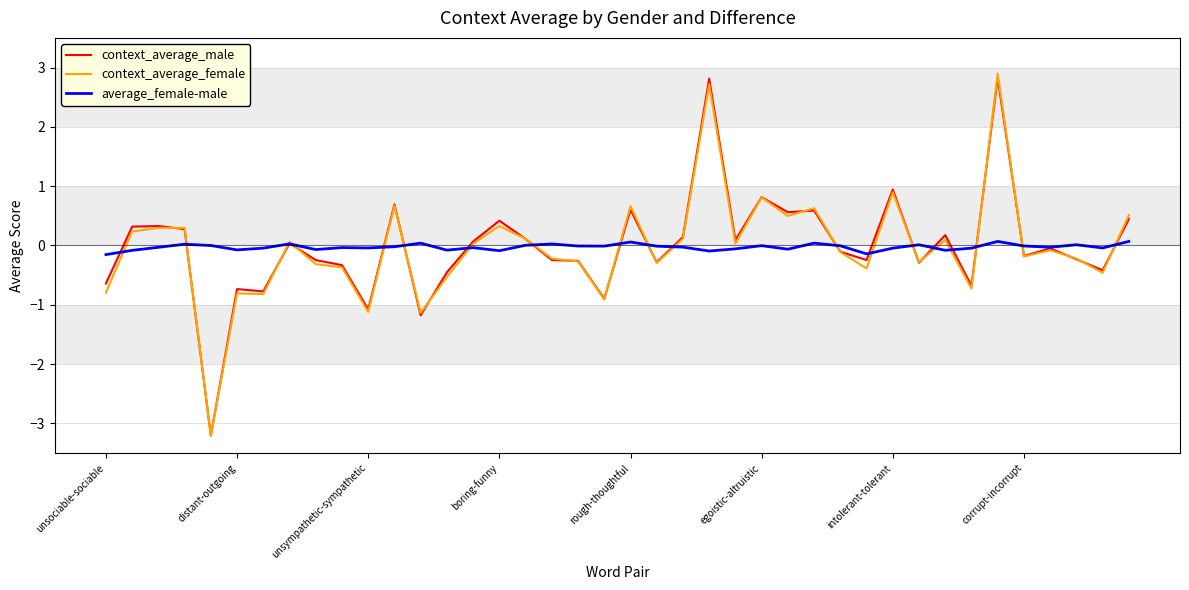

What is the maximum value for context_average_female?

2.9